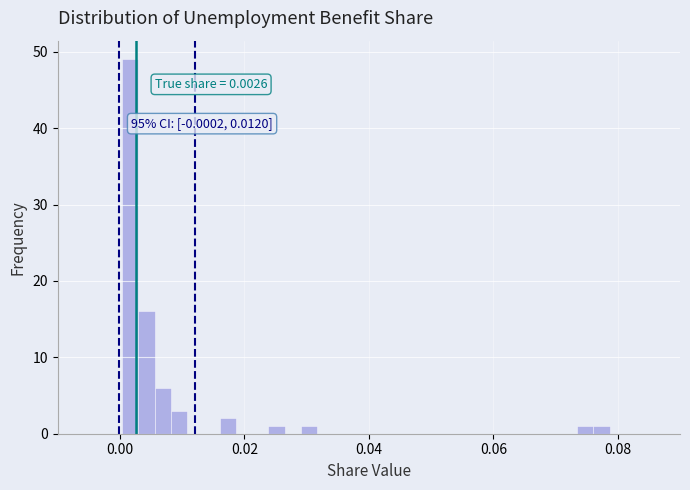

Around what value on the x-axis is the tallest bar? Give the approximate position of its centre, as read against the axis.

0.002